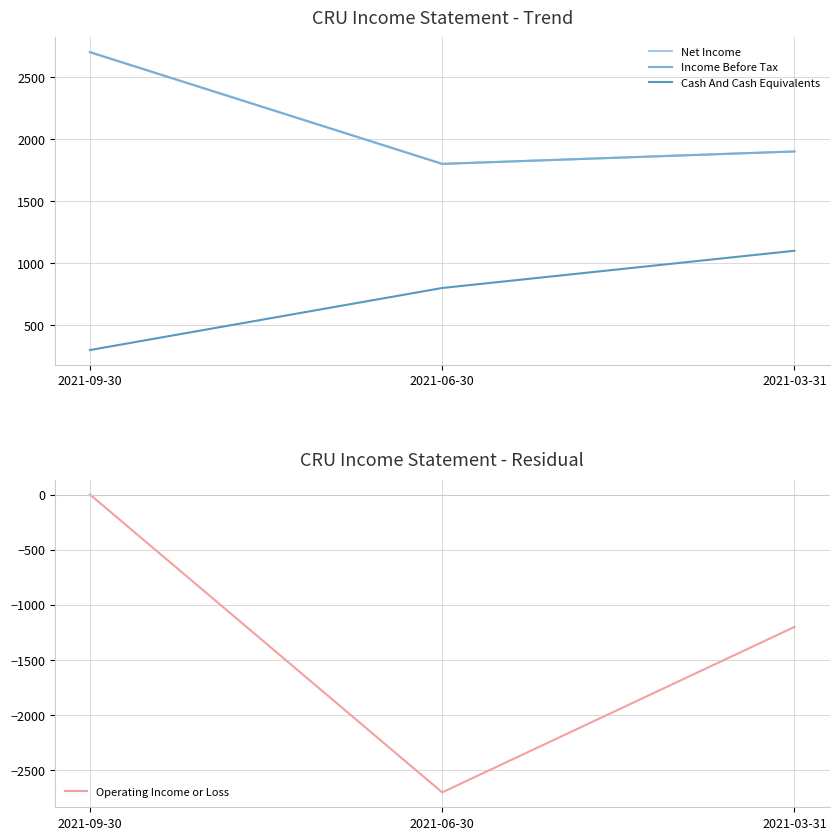

At which label does Cash And Cash Equivalents first exceed 800?

2021-03-31